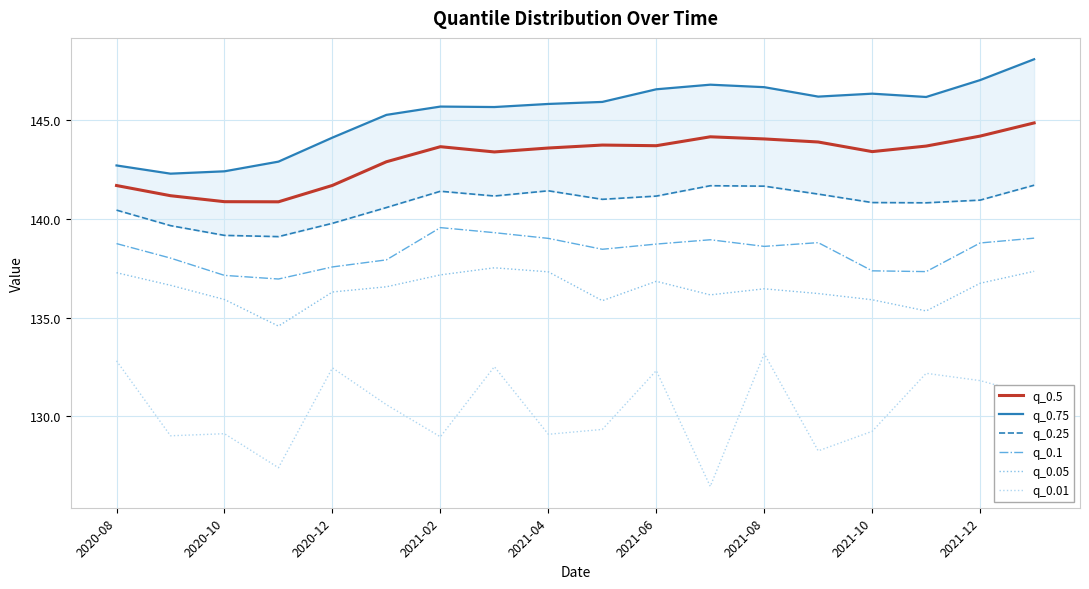

Count the number of data series in this chart.

6